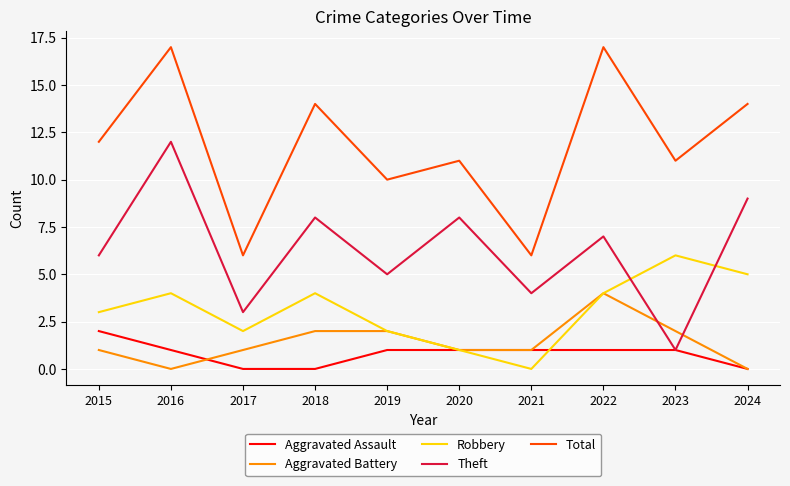

What value does the Aggravated Battery series have at 2015?

1